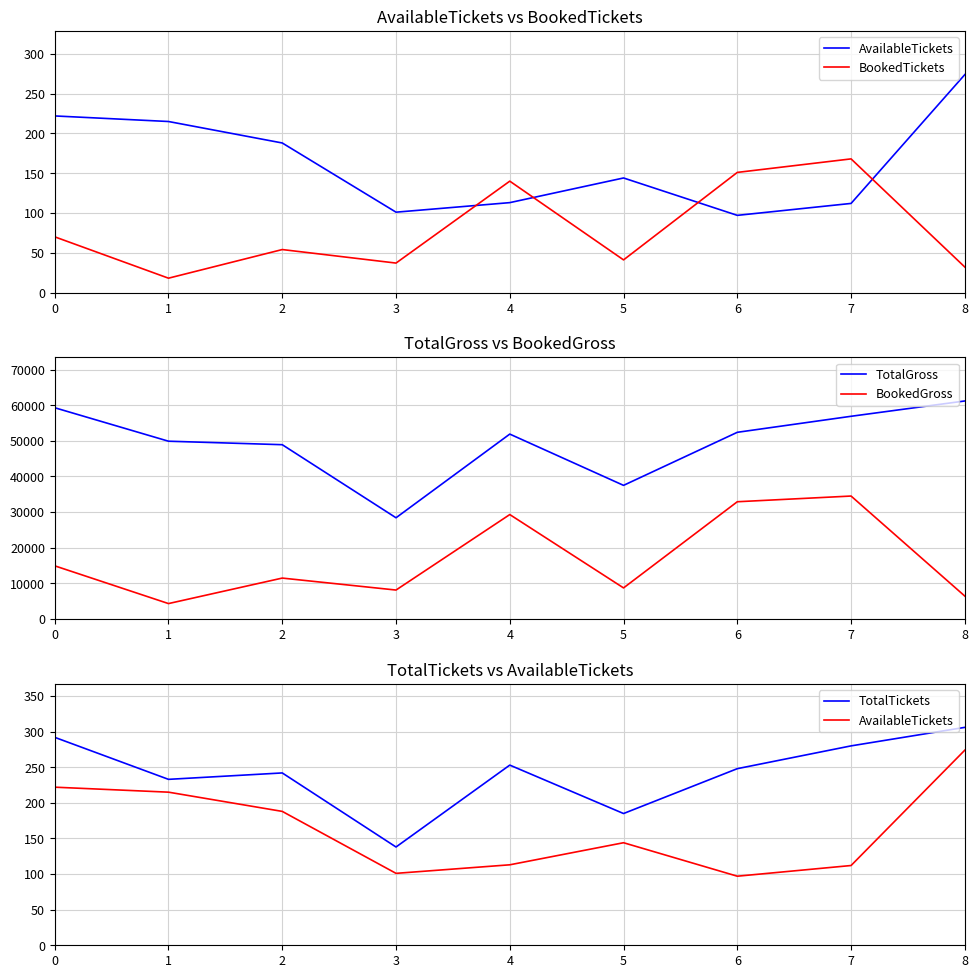

Between 0 and 7, which series saw the biggest shift?

BookedGross